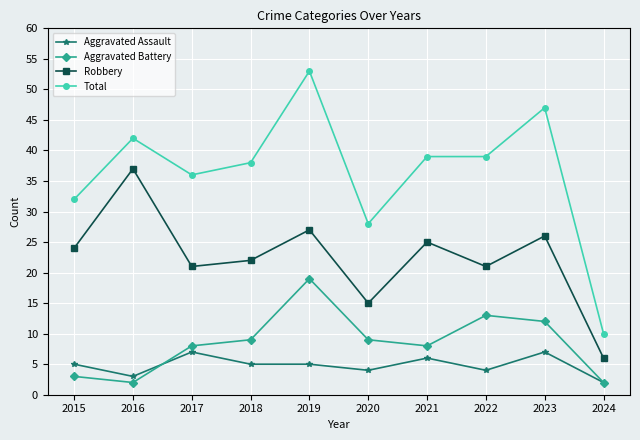

How many categories are shown in the chart?

10